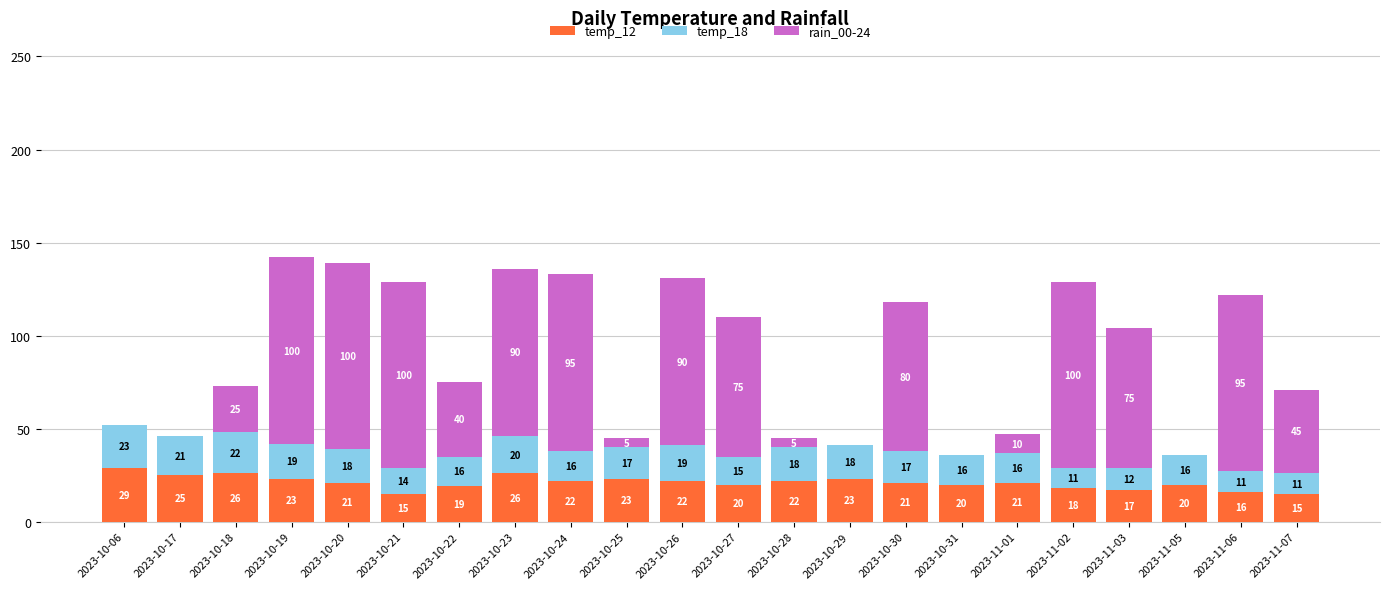

Is it true that temp_12 equals 32 at 2023-10-19?

False